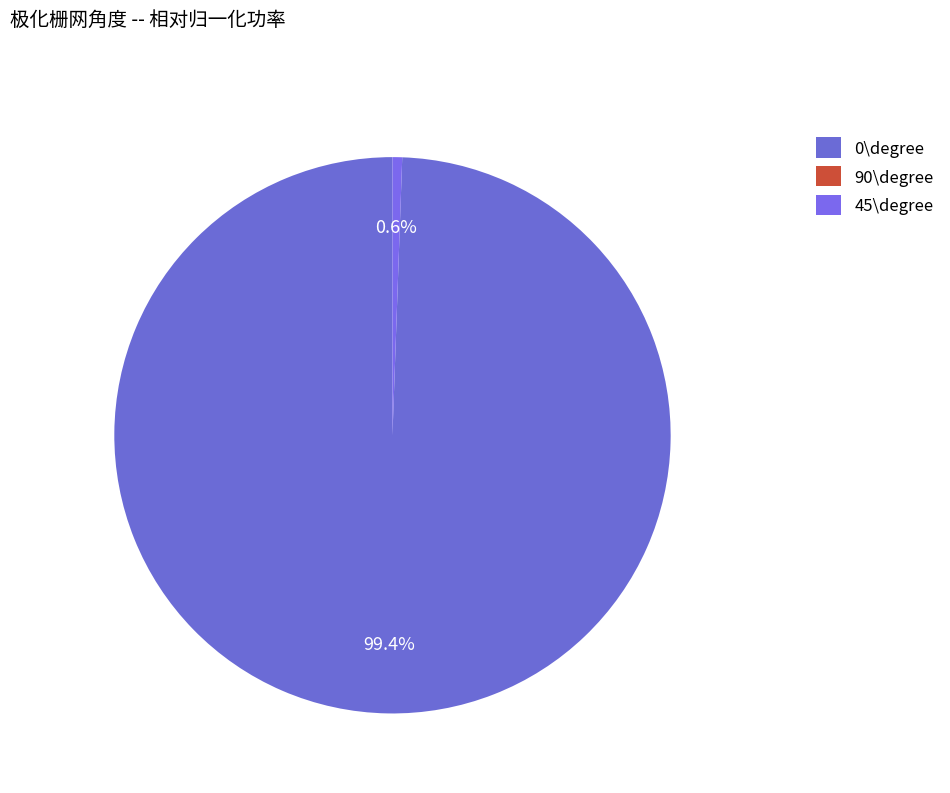

Between 0\degree and 90\degree, which is larger?

0\degree